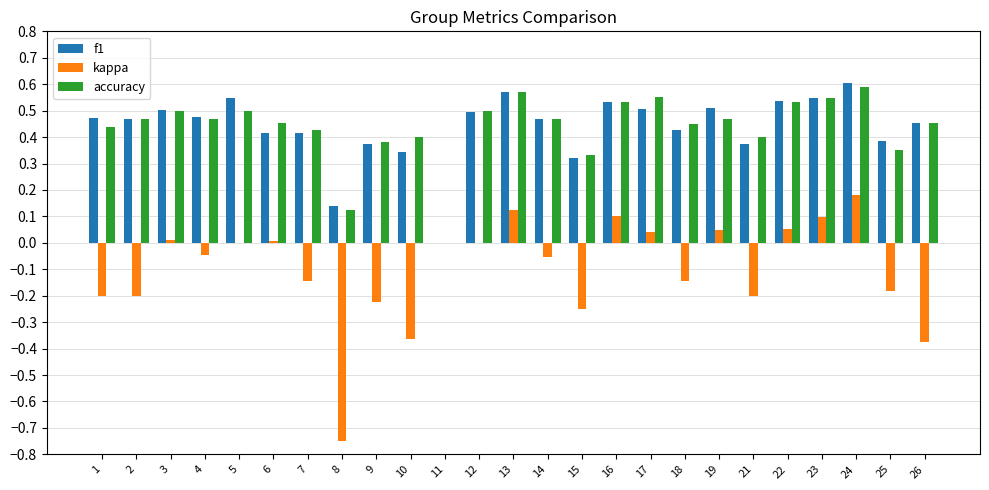

How many groups of bars are there?

25